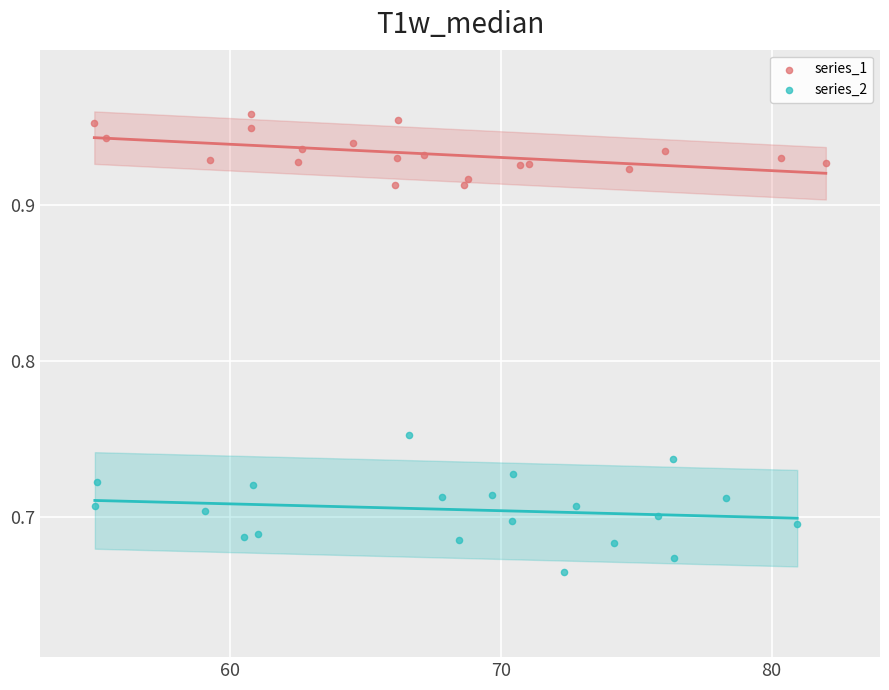

Which series contains the highest Y value?

series_1